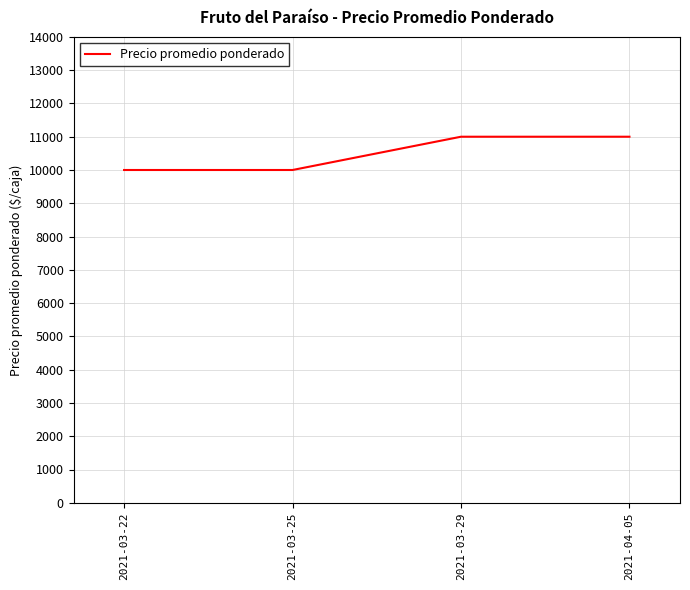

What is the minimum value shown in the chart?

10000